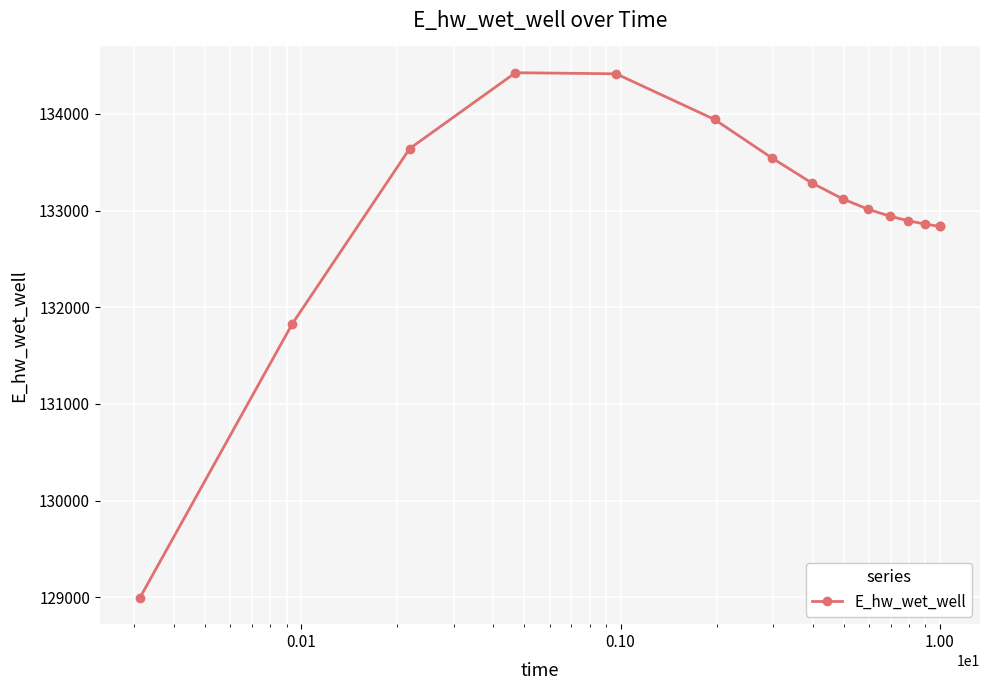

What is the maximum value shown in the chart?

134424.7